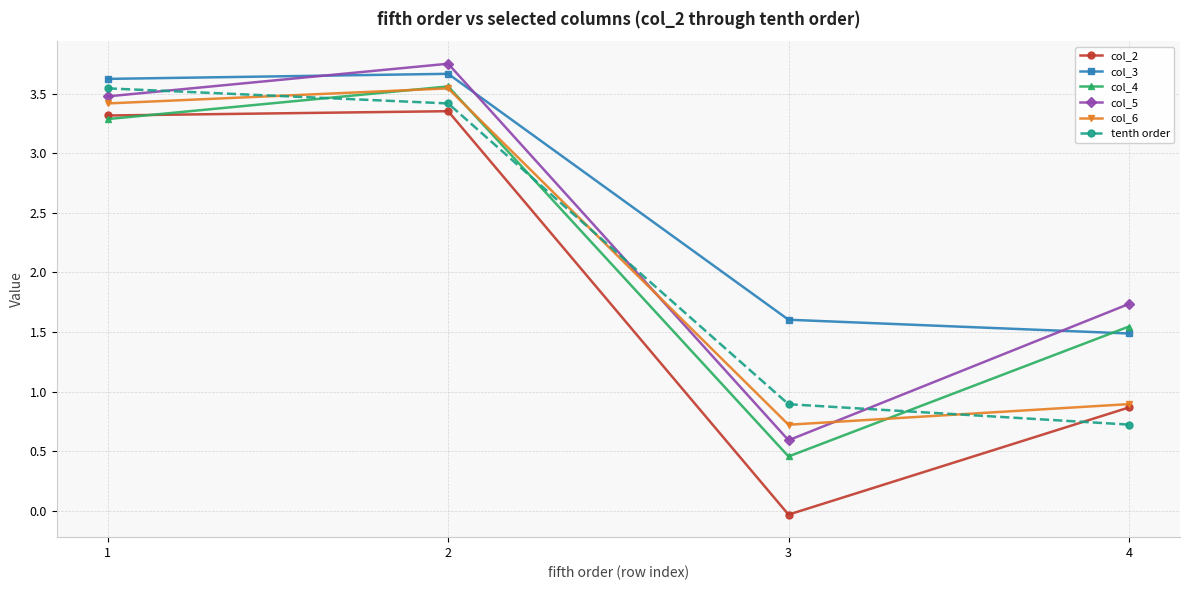

What is the lowest value of the col_6 series?

0.7